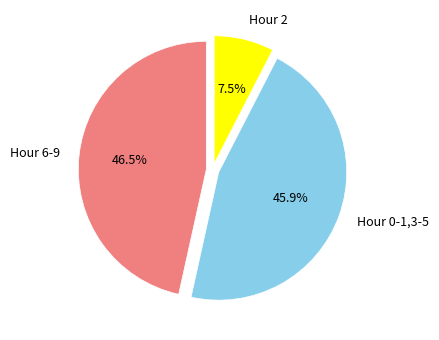

Approximately how many times larger is the value at Hour 6-9 compared to Hour 2?

6.2